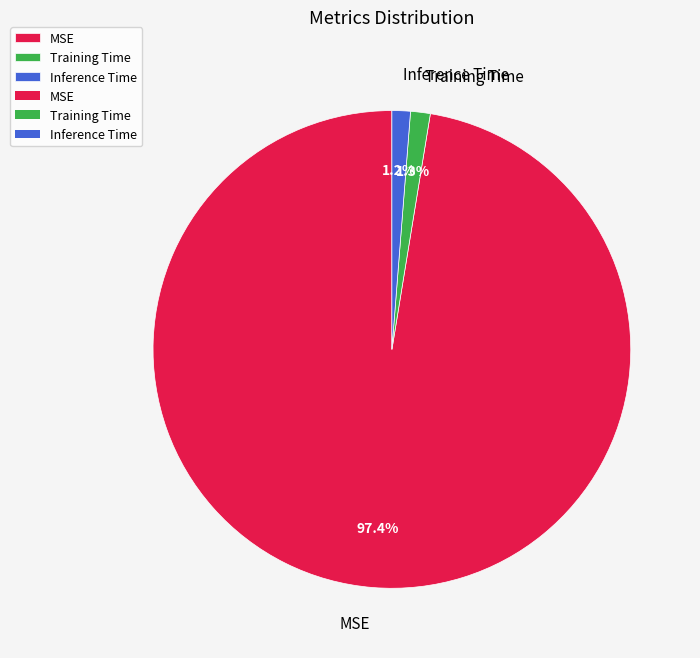

To the nearest percent, what percentage of the pie is Inference Time?

1%